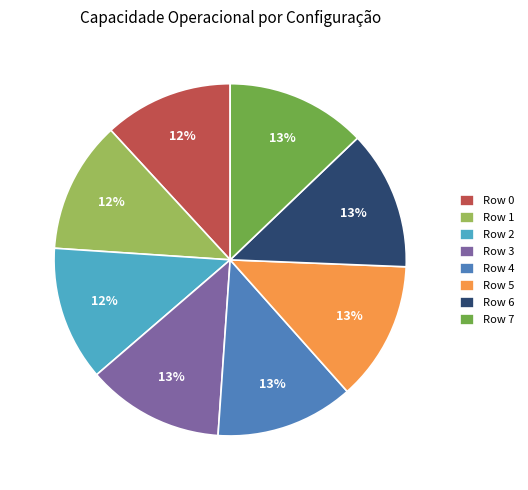

Does any single category account for the majority?

No